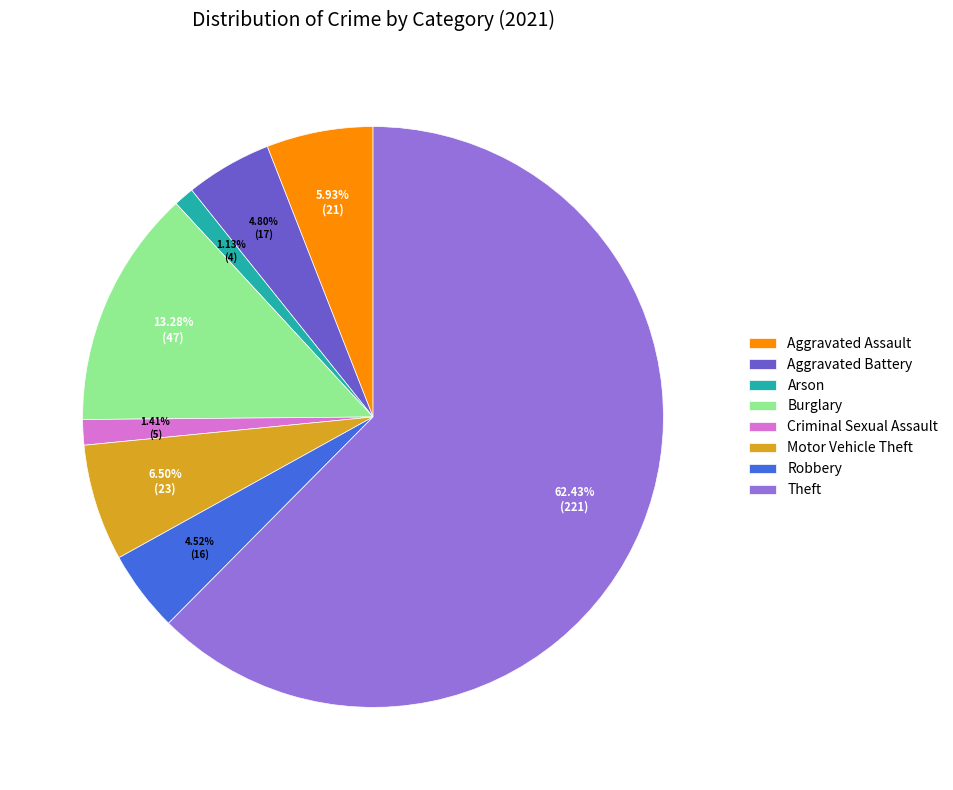

Which category has the biggest portion of the pie?

Theft